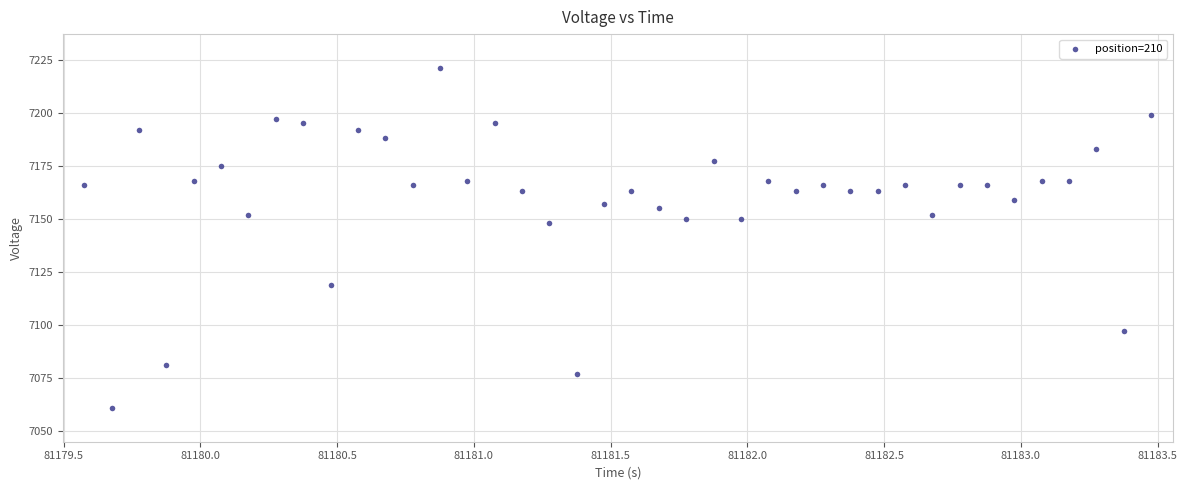

What is the range of Y values (max minus min)?

160